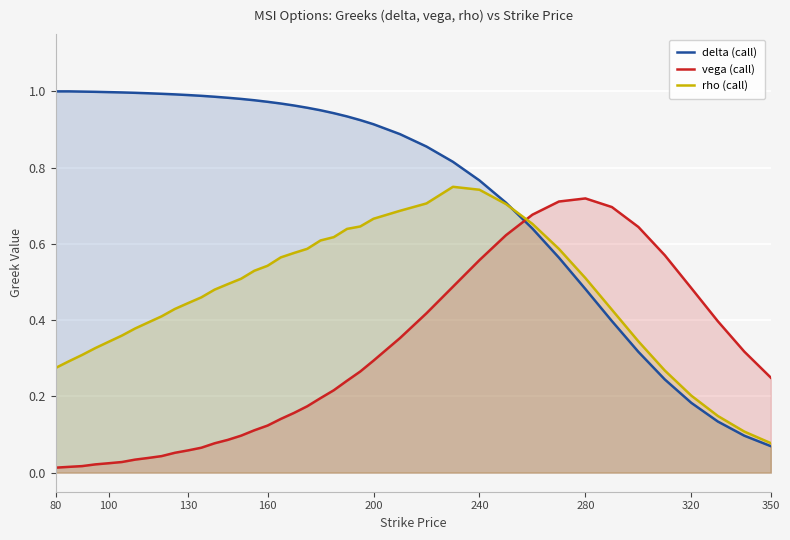

How many intersections are there between rho (call) and vega (call)?

1